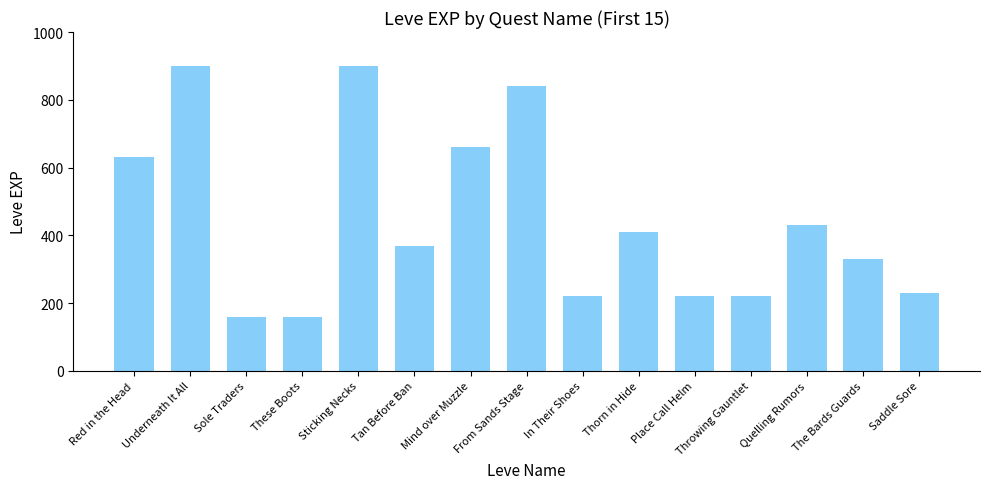

Is it true that the value at Sole Traders is 160?

True